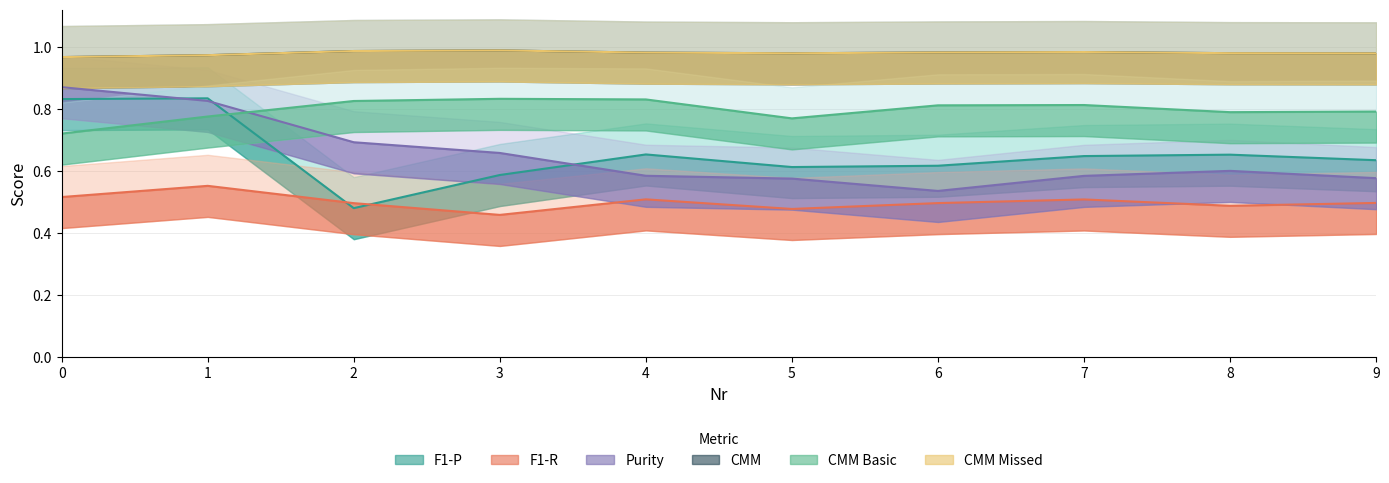

At which label does CMM reach its peak?

3